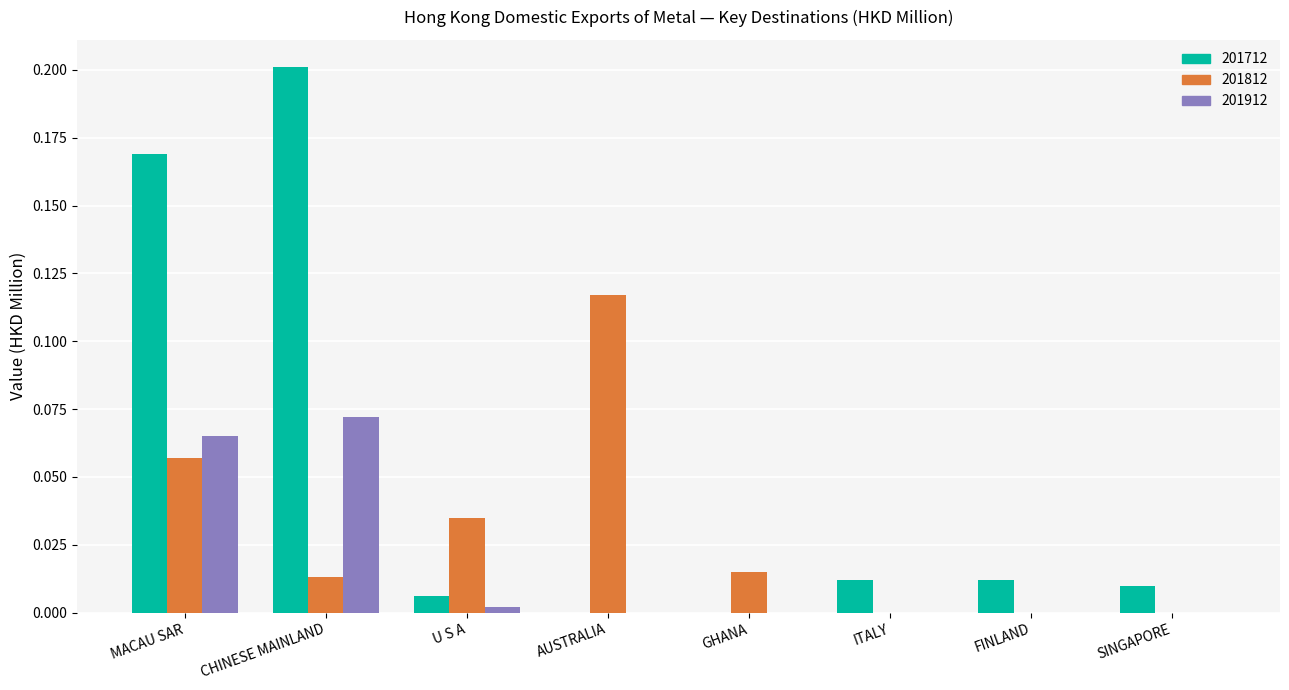

Which series has the largest total across all categories?

201712